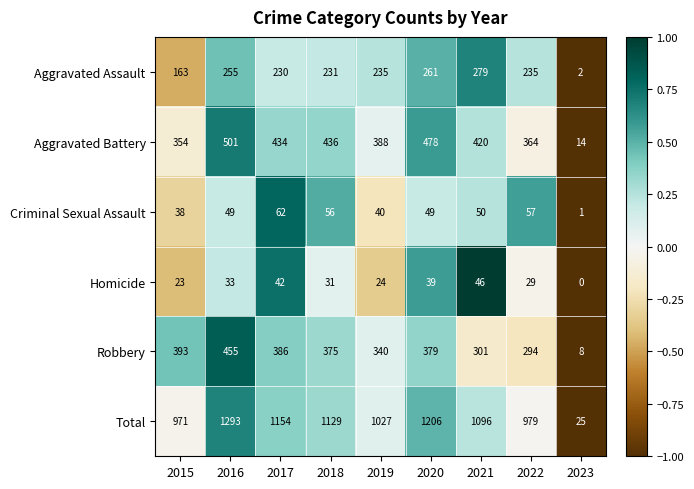

At how many categories does at least one series exceed 0?

9